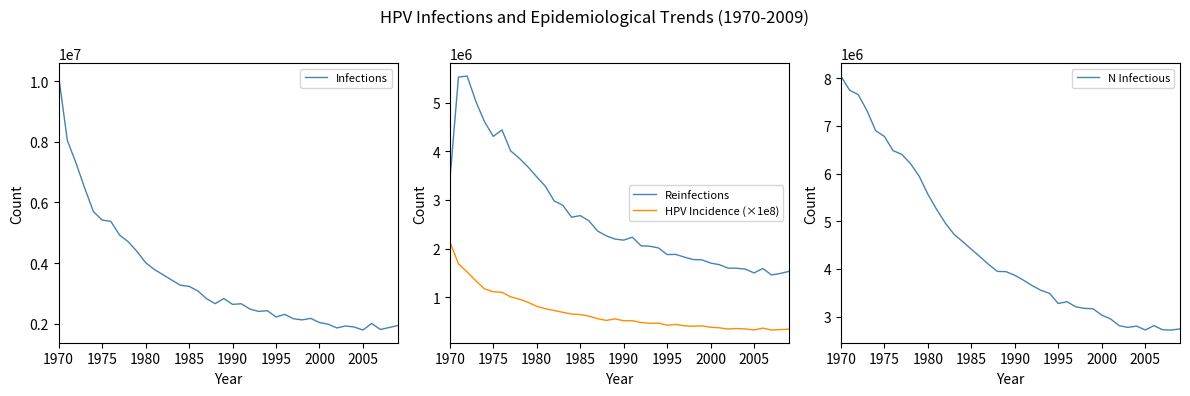

What is the maximum value for N Infectious?

8047312.0